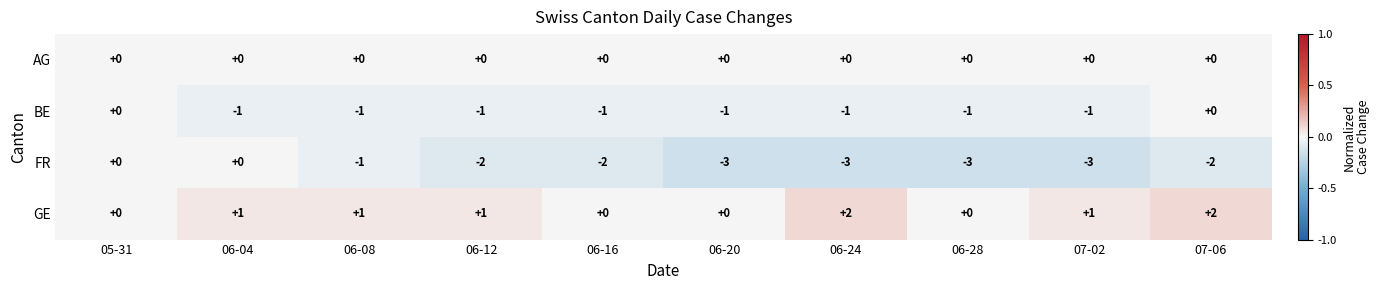

Is the value of GE at 06-08 greater than the value of FR at 05-31?

Yes